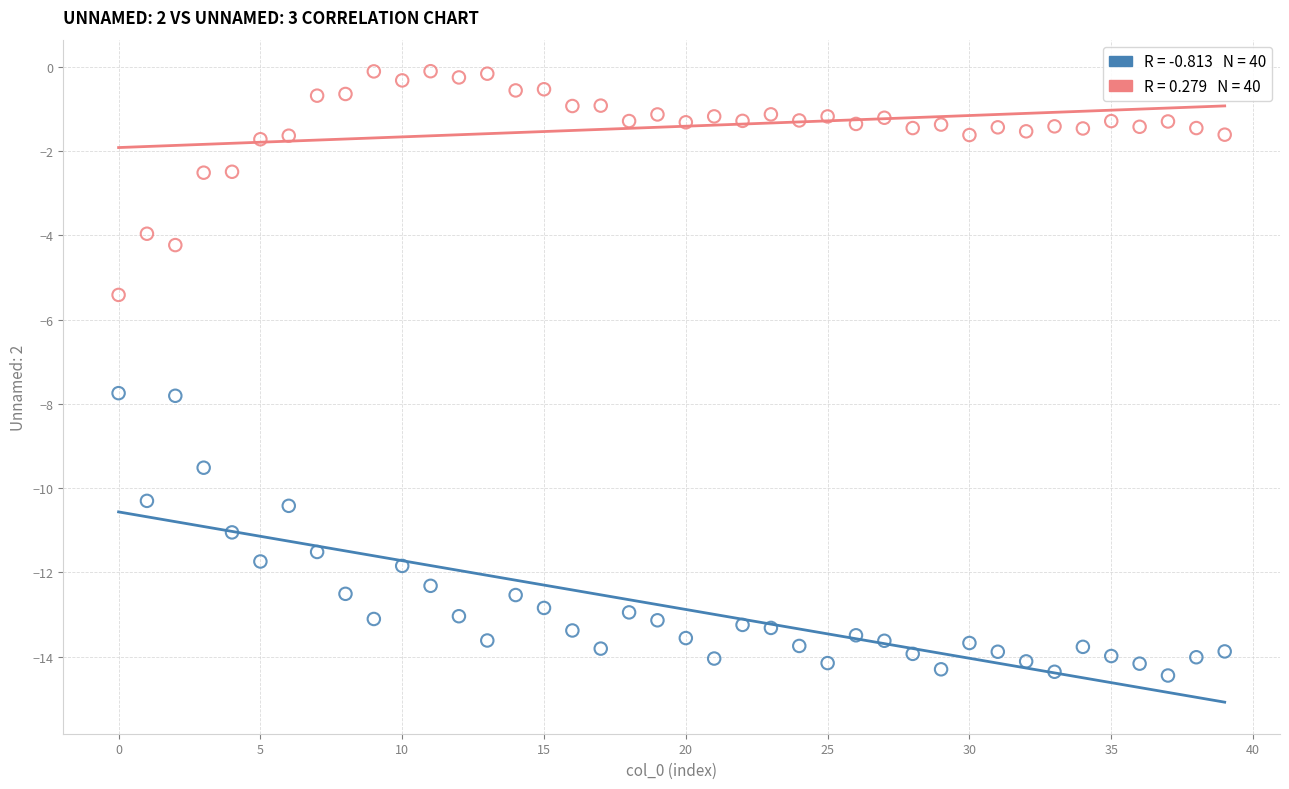

Across all data points, what is the range of Y values (max minus min)?

14.3